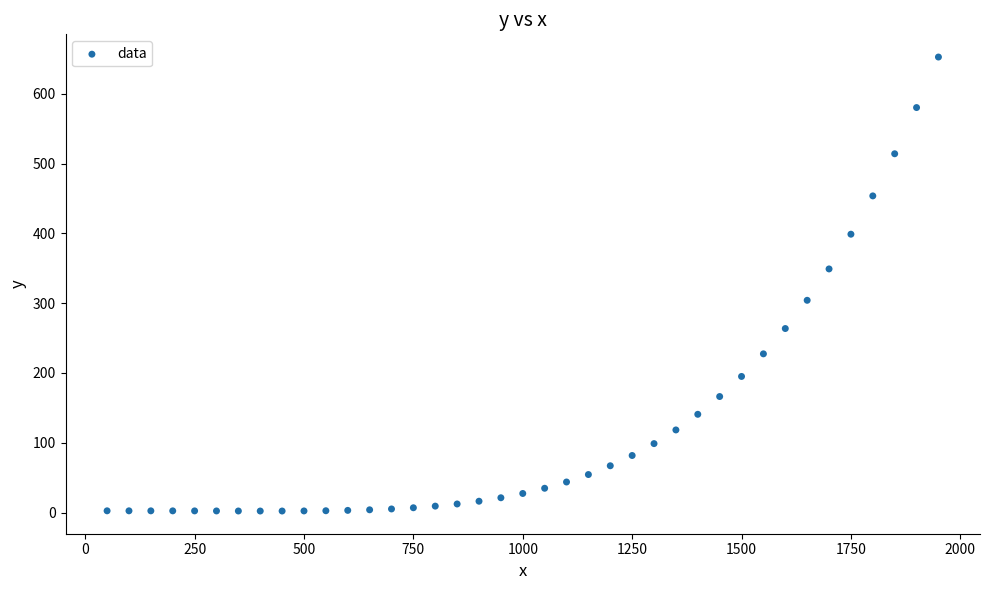

What is the range of Y values (max minus min)?

650.5